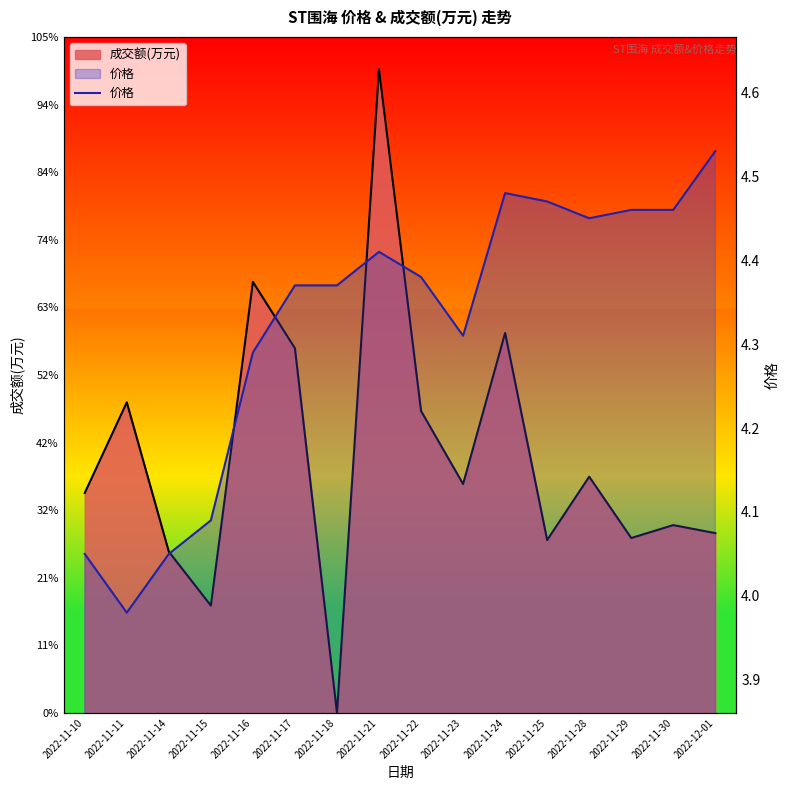

Where is the first local maximum?

2022-11-21